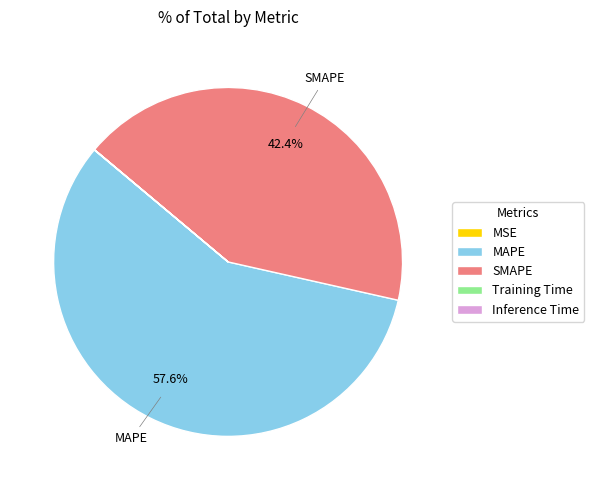

Do SMAPE and MAPE together represent more than half of the pie?

Yes